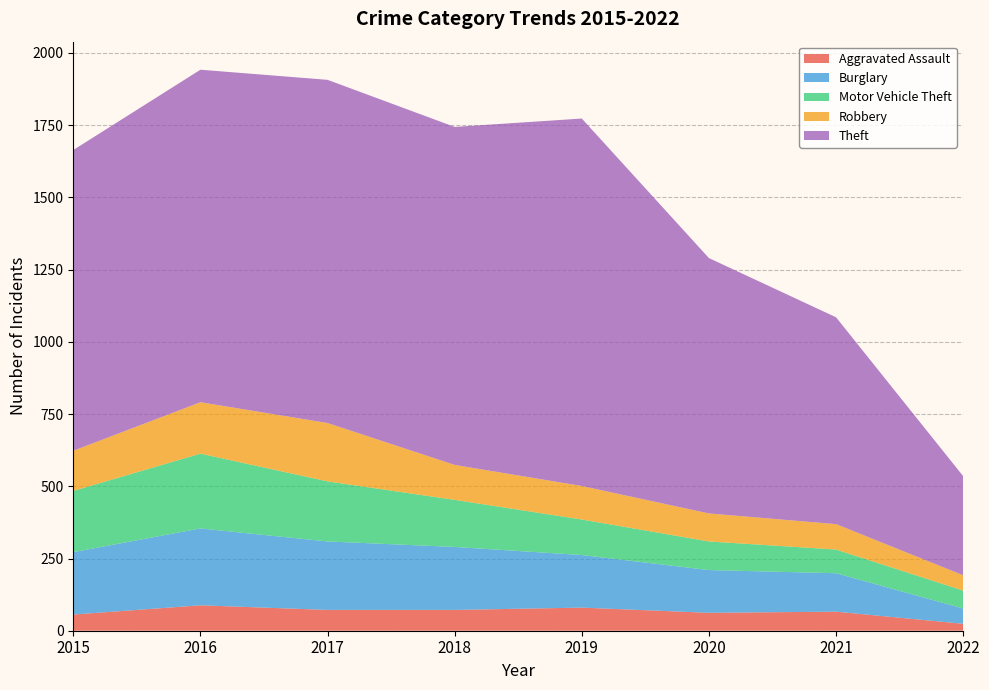

Reading right to left, extract all data points from this chart.

Aggravated Assault: 2022=24	2021=66	2020=62	2019=80	2018=72	2017=72	2016=88	2015=56
Burglary: 2022=53	2021=133	2020=148	2019=182	2018=218	2017=237	2016=266	2015=216
Motor Vehicle Theft: 2022=62	2021=82	2020=99	2019=123	2018=163	2017=208	2016=259	2015=212
Robbery: 2022=53	2021=88	2020=97	2019=116	2018=121	2017=202	2016=178	2015=139
Theft: 2022=343	2021=716	2020=884	2019=1272	2018=1170	2017=1188	2016=1151	2015=1041